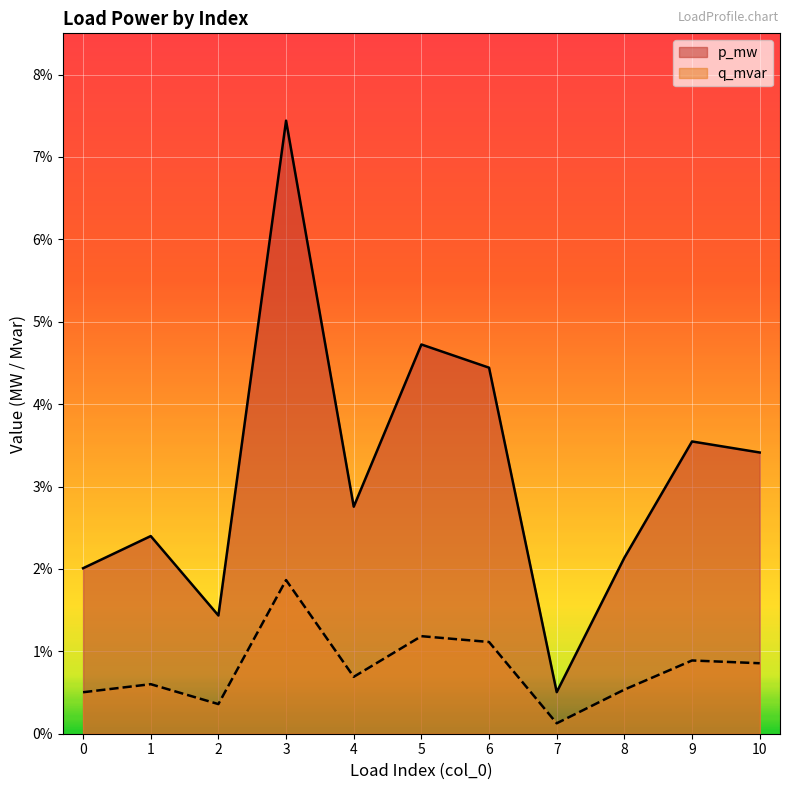

True or false: p_mw has a value of 0.1 at 3.

True